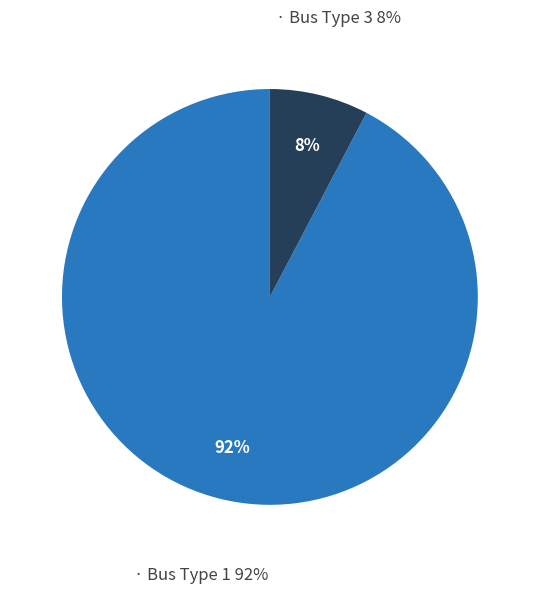

Is it true that Bus Type 3 is 18% of the pie?

False